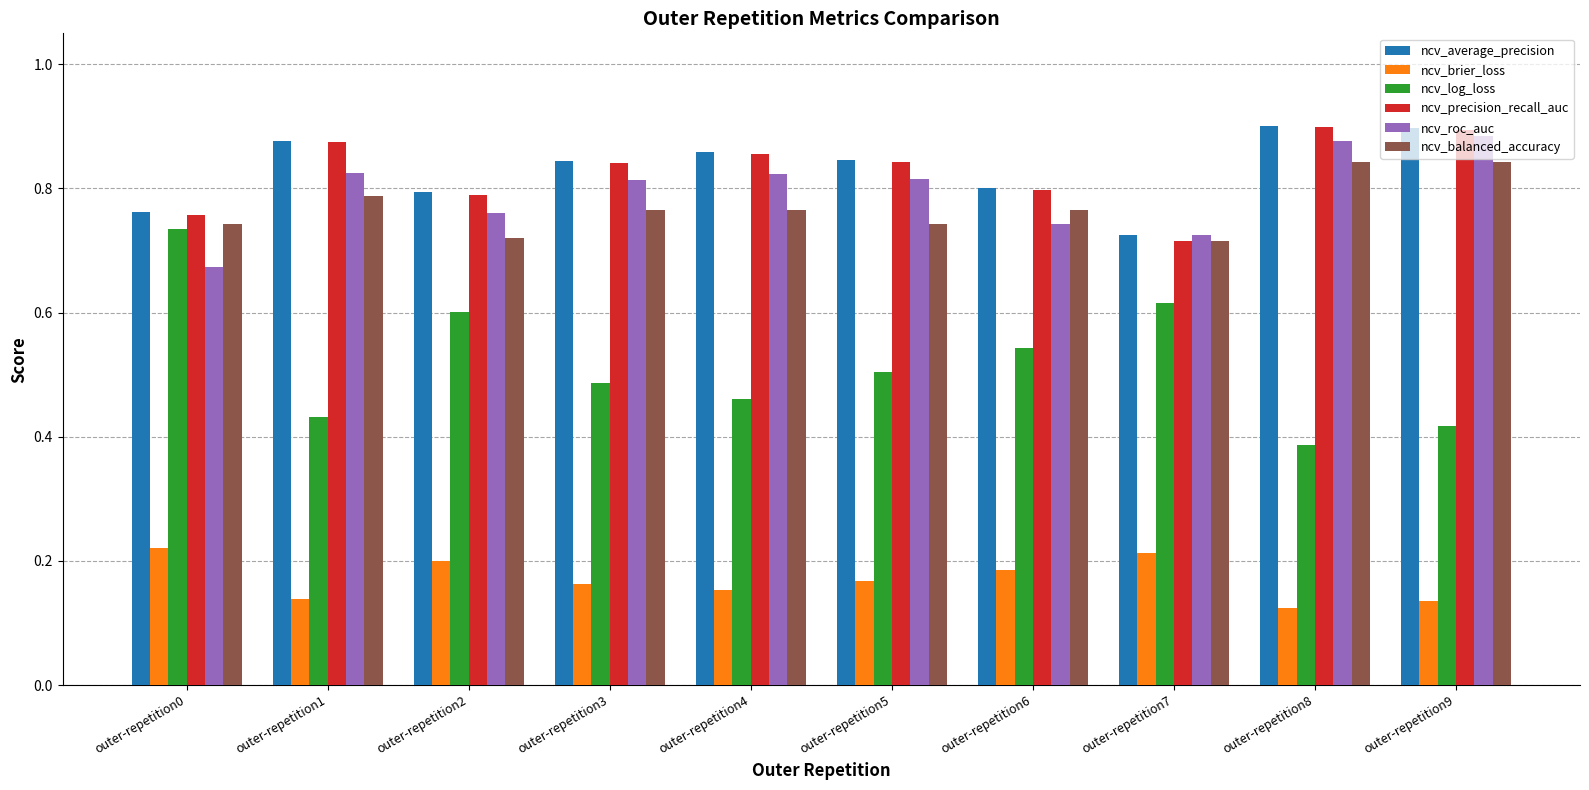

At how many categories does at least one series exceed 0?

10